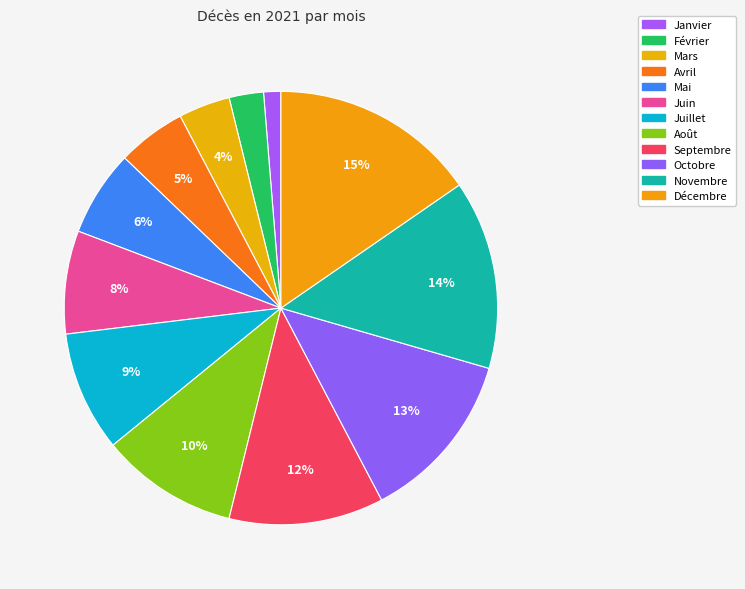

To the nearest percent, what is the combined percentage of Avril and Janvier?

6%